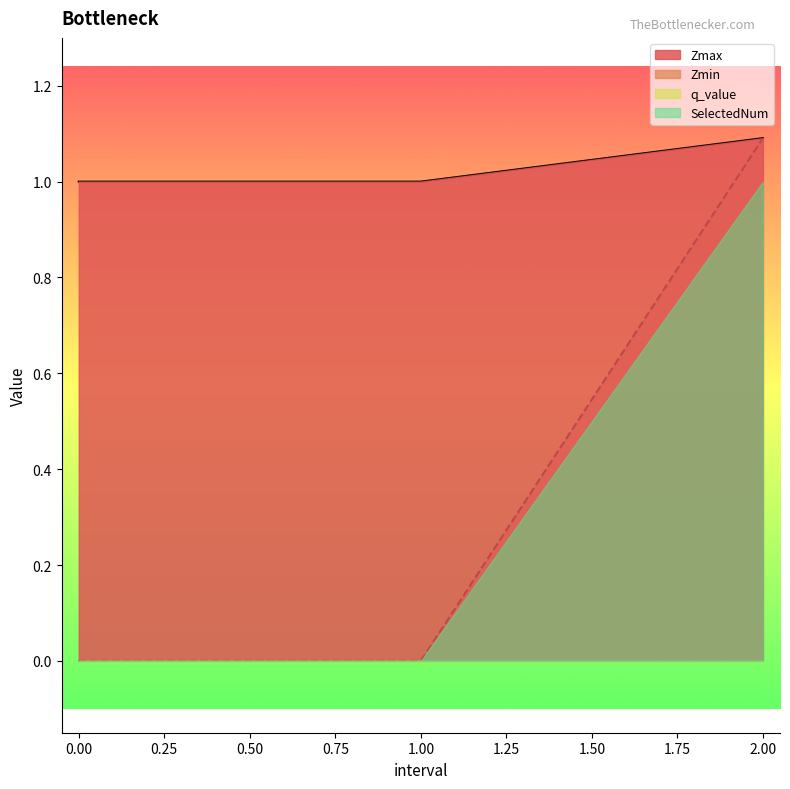

Reading left to right, transcribe all the data shown in this chart.

Zmax: 0=1.0	1=1.0	2.0=1.1
Zmin: 0=0.0	1=0.0	2.0=1.1